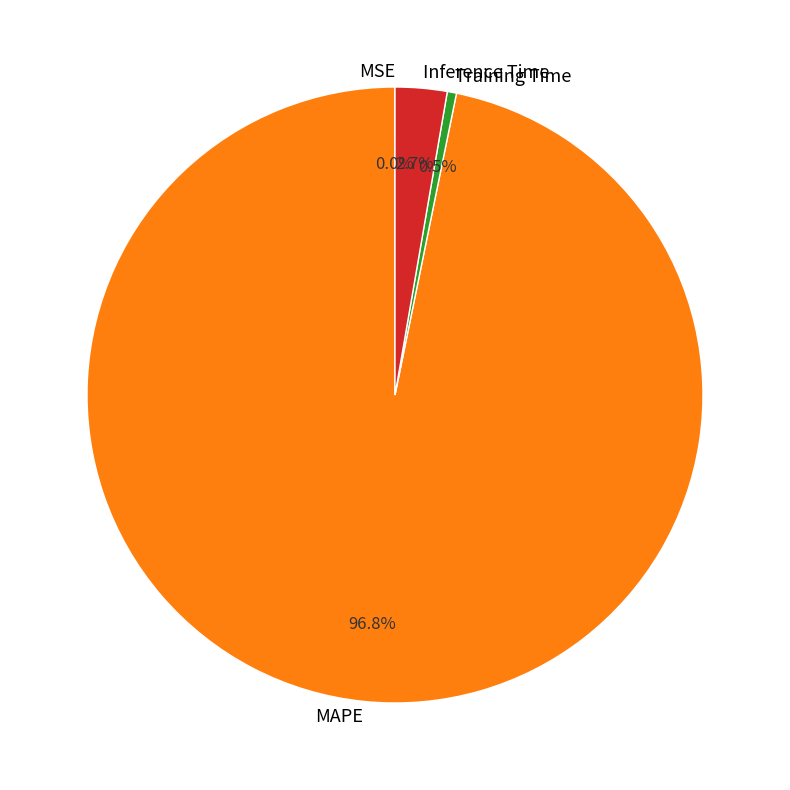

To the nearest percent, what percentage of the pie is Inference Time?

3%